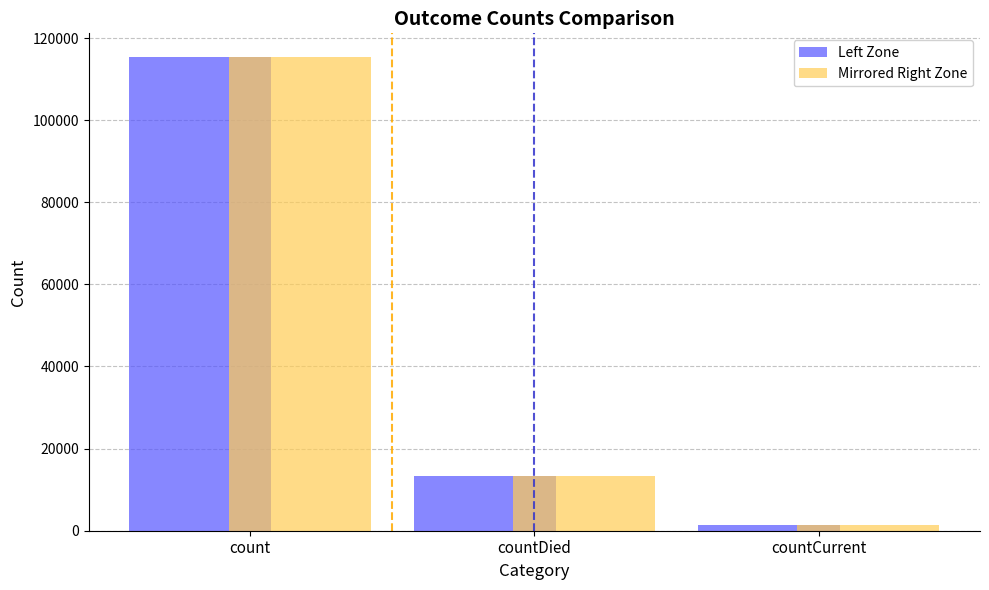

Reading left to right, what are all the values shown in this chart?

Left Zone: count=115379	countDied=13343	countCurrent=1383
Mirrored Right Zone: count=115379	countDied=13343	countCurrent=1383